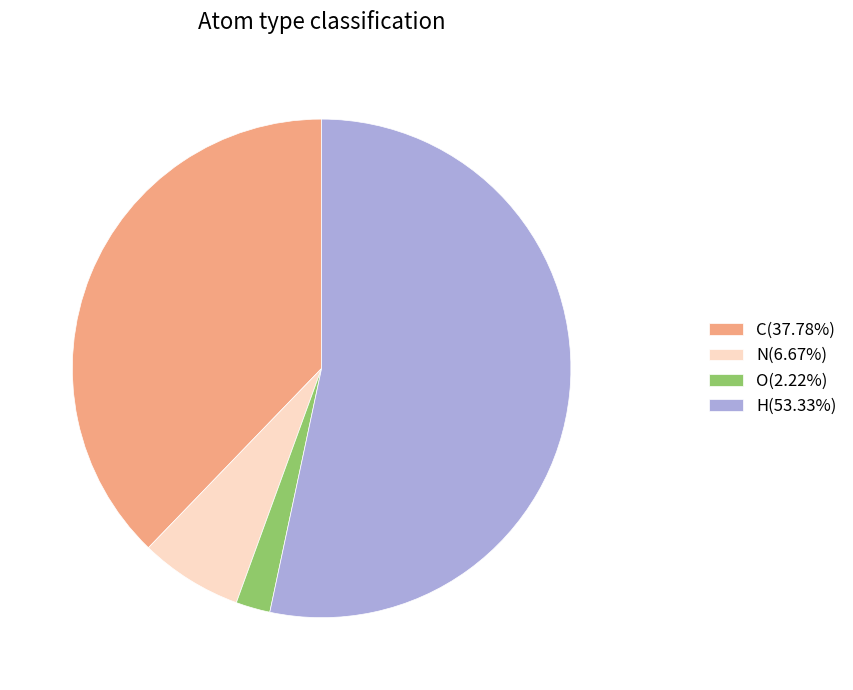

Which category has the smallest portion of the pie?

O